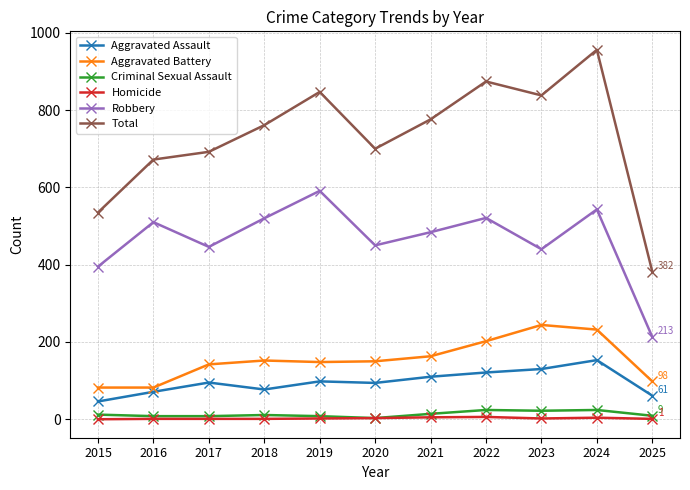

Is this an area chart (filled region under the line)?

No